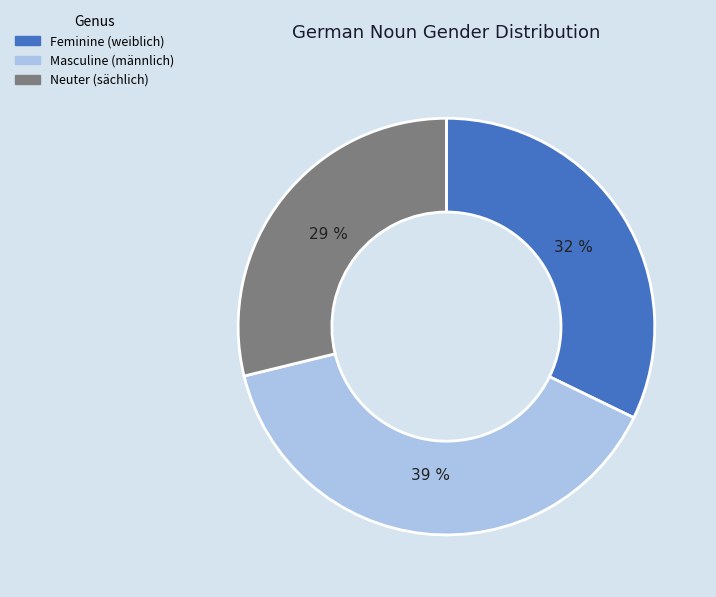

To the nearest percent, what is the difference between the largest and smallest slice percentages?

10%